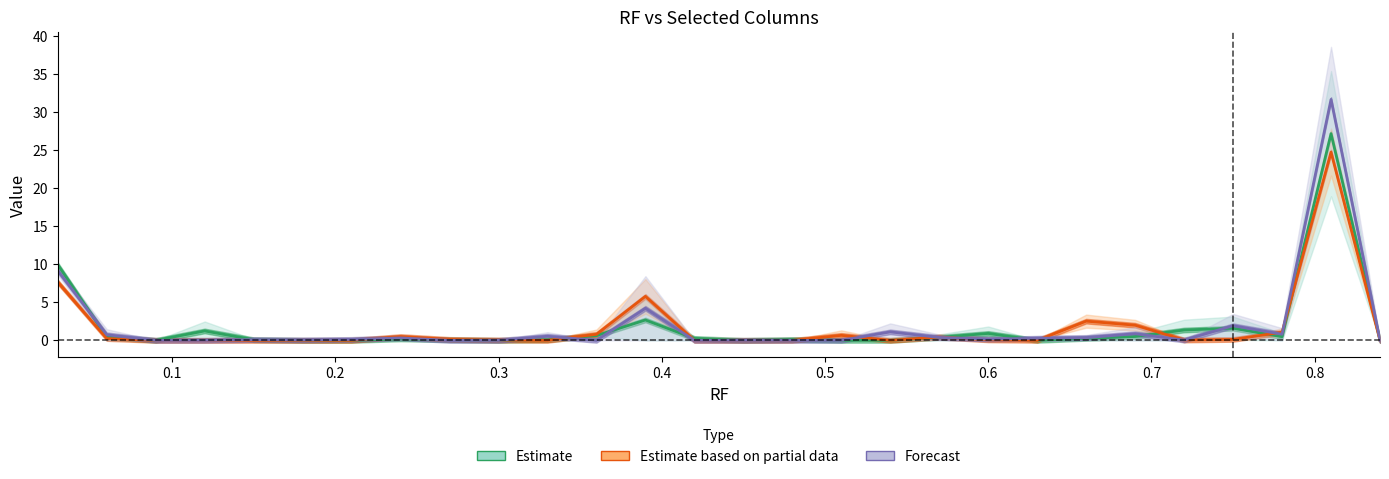

Reading left to right, transcribe all the data shown in this chart.

col_8: 9.9	0.5	0.0	1.2	0.1	0.0	0.0	0.2	0.1	0.0	0.1	0.6	2.7	0.3	0.0	0.1	0.0	0.0	0.4	0.9	0.0	0.3	0.5	1.4	1.6	0.5	27.2	0.0
col_17: 7.7	0.2	0.0	0.0	0.0	0.0	0.0	0.5	0.1	0.0	0.0	0.8	5.8	0.0	0.0	0.0	0.7	0.0	0.4	0.1	0.0	2.5	2.0	0.0	0.1	1.1	24.7	0.0
col_19: 9.2	0.7	0.0	0.0	0.1	0.1	0.1	0.3	0.0	0.0	0.5	0.0	4.2	0.0	0.0	0.0	0.0	1.1	0.4	0.2	0.3	0.4	0.9	0.0	1.9	0.8	31.7	0.0